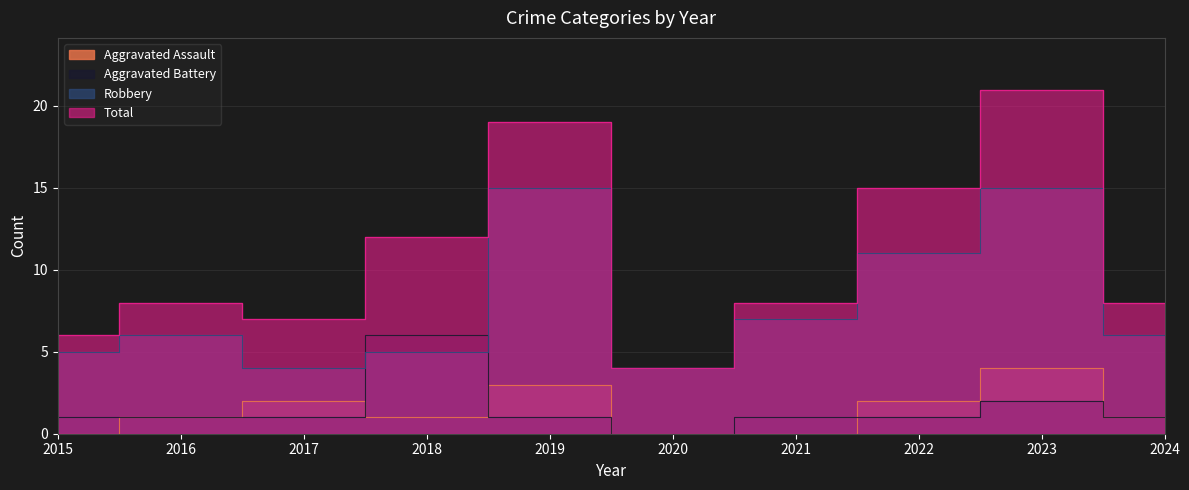

Rank the series by their maximum value, from lowest to highest.

Aggravated Assault, Aggravated Battery, Robbery, Total